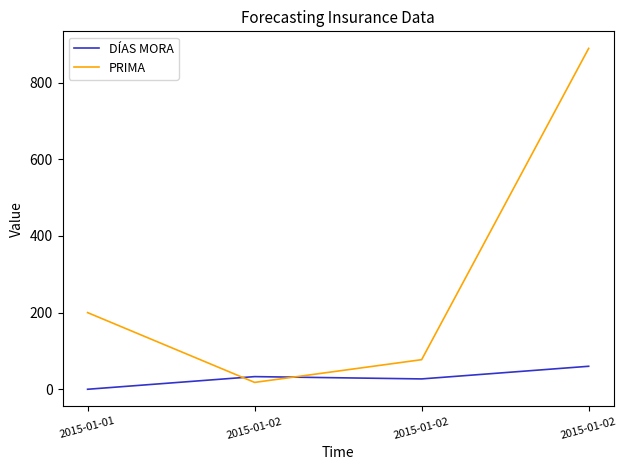

Count the DÍAS MORA values in the range 27 to 60.

3